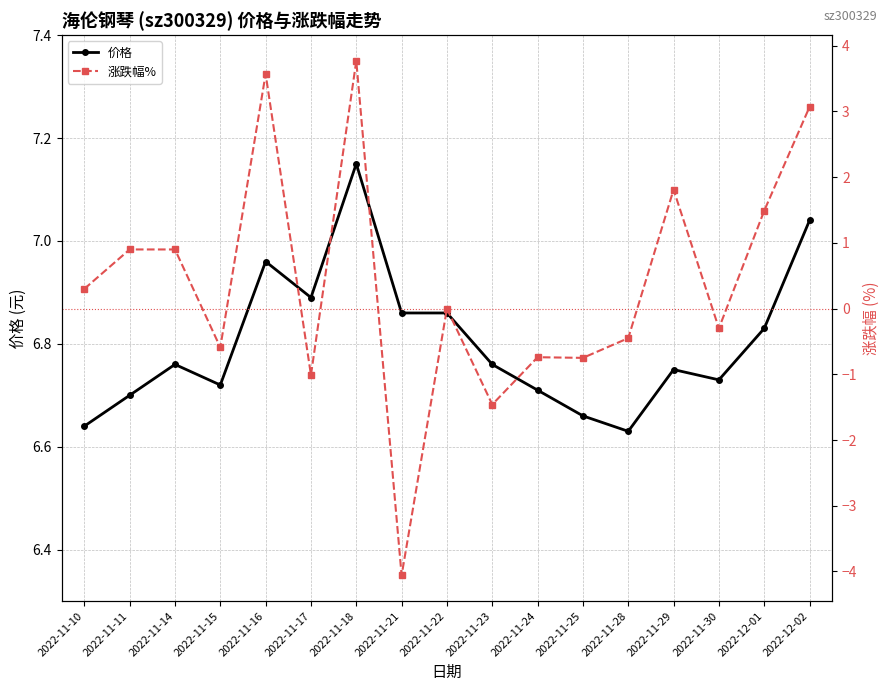

Reading left to right, transcribe all the data shown in this chart.

价格: 6.6	6.7	6.8	6.7	7.0	6.9	7.2	6.9	6.9	6.8	6.7	6.7	6.6	6.8	6.7	6.8	7.0
涨跌幅%: 0.3	0.9	0.9	-0.6	3.6	-1.0	3.8	-4.1	0.0	-1.5	-0.7	-0.8	-0.5	1.8	-0.3	1.5	3.1